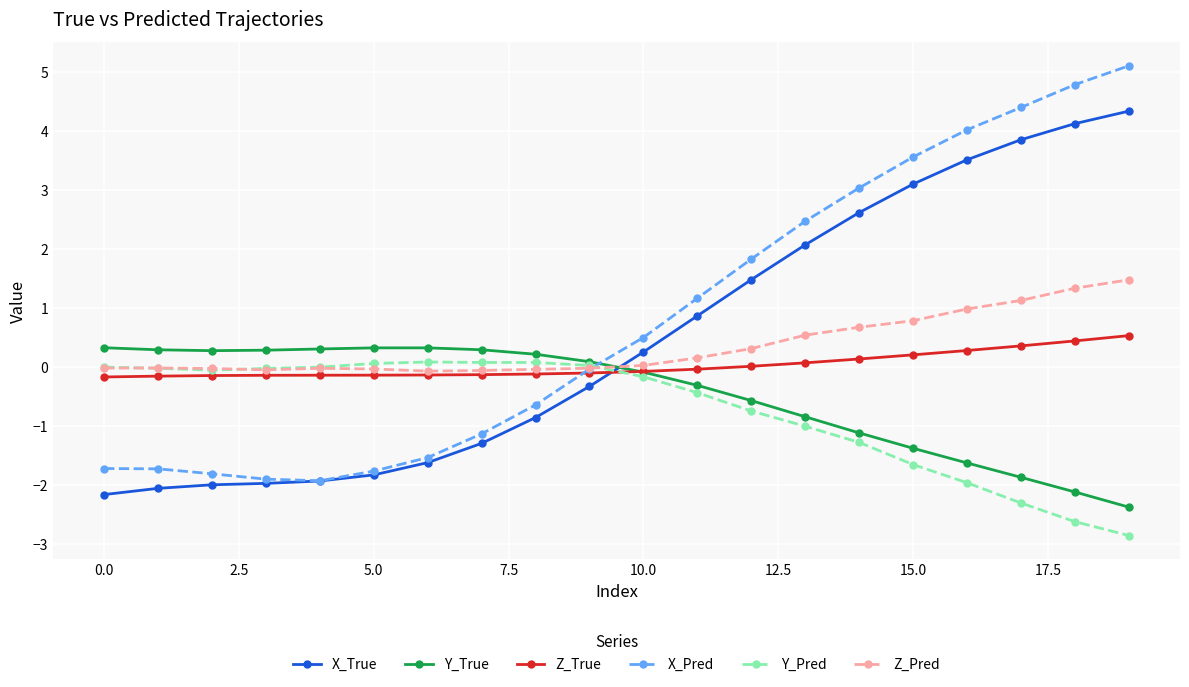

Which series has the widest spread of values?

X_Pred